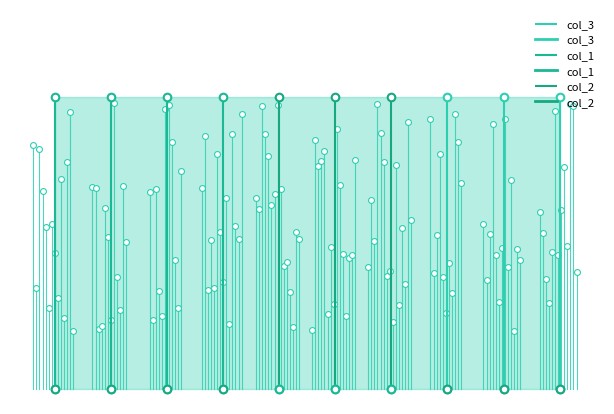

What is the total value across all series at 6?

1